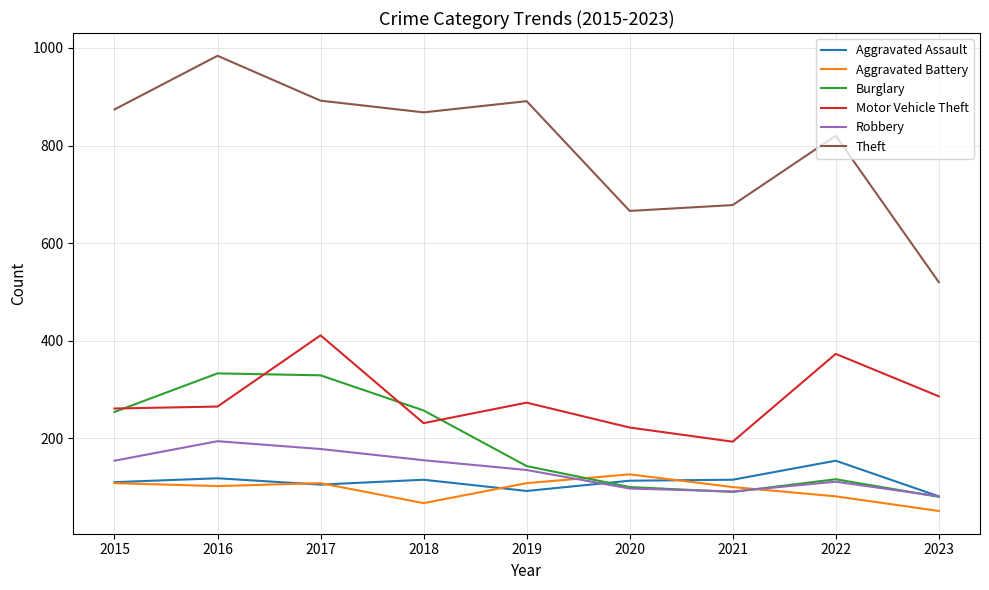

What is the highest value of the Theft series?

984